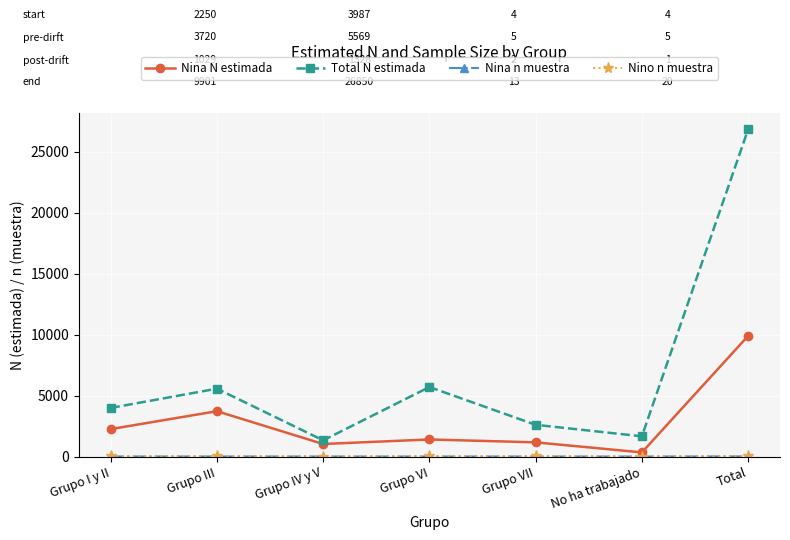

What is the spread (max minus min) of values at Grupo III?

5564